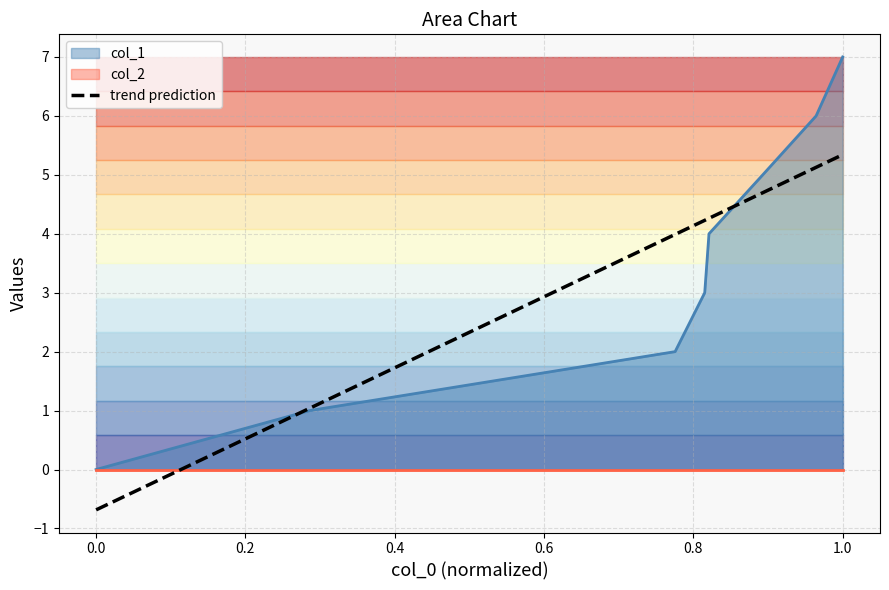

Which category has the highest value in the col_1 series?

1.0